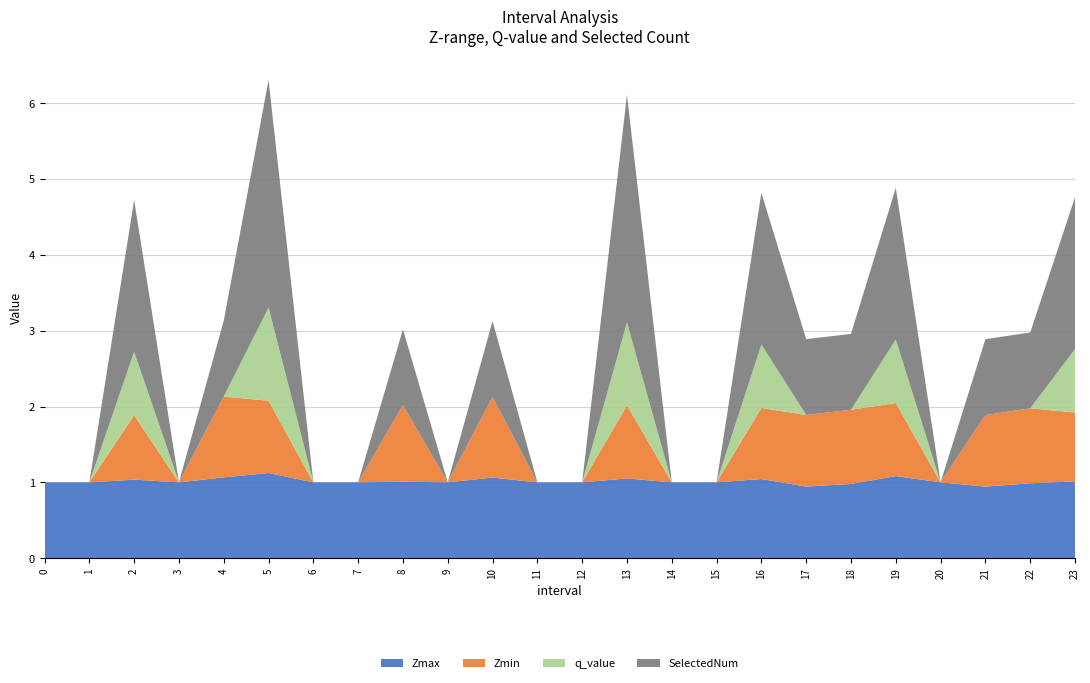

Reading left to right, what are all the values shown in this chart?

Zmax: 1.0	1.0	1.0	1.0	1.1	1.1	1.0	1.0	1.0	1.0	1.1	1.0	1.0	1.1	1.0	1.0	1.0	0.9	1.0	1.1	1.0	0.9	1.0	1.0
Zmin: 0.0	0.0	0.8	0.0	1.1	1.0	0.0	0.0	1.0	0.0	1.1	0.0	0.0	1.0	0.0	0.0	0.9	0.9	1.0	1.0	0.0	0.9	1.0	0.9
q_value: 0.0	0.0	0.8	0.0	-0.0	1.2	0.0	0.0	-0.0	0.0	-0.0	0.0	0.0	1.1	0.0	0.0	0.8	-0.0	-0.0	0.8	0.0	-0.0	-0.0	0.8
SelectedNum: 0.0	0.0	2.0	0.0	1.0	3.0	0.0	0.0	1.0	0.0	1.0	0.0	0.0	3.0	0.0	0.0	2.0	1.0	1.0	2.0	0.0	1.0	1.0	2.0